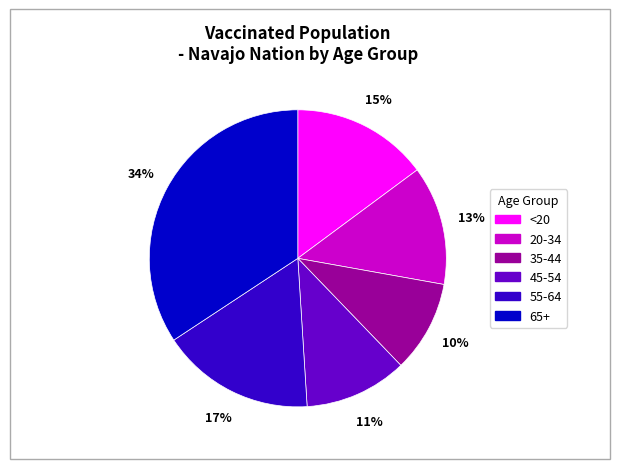

What percentage is the <20 slice, to the nearest percent?

15%